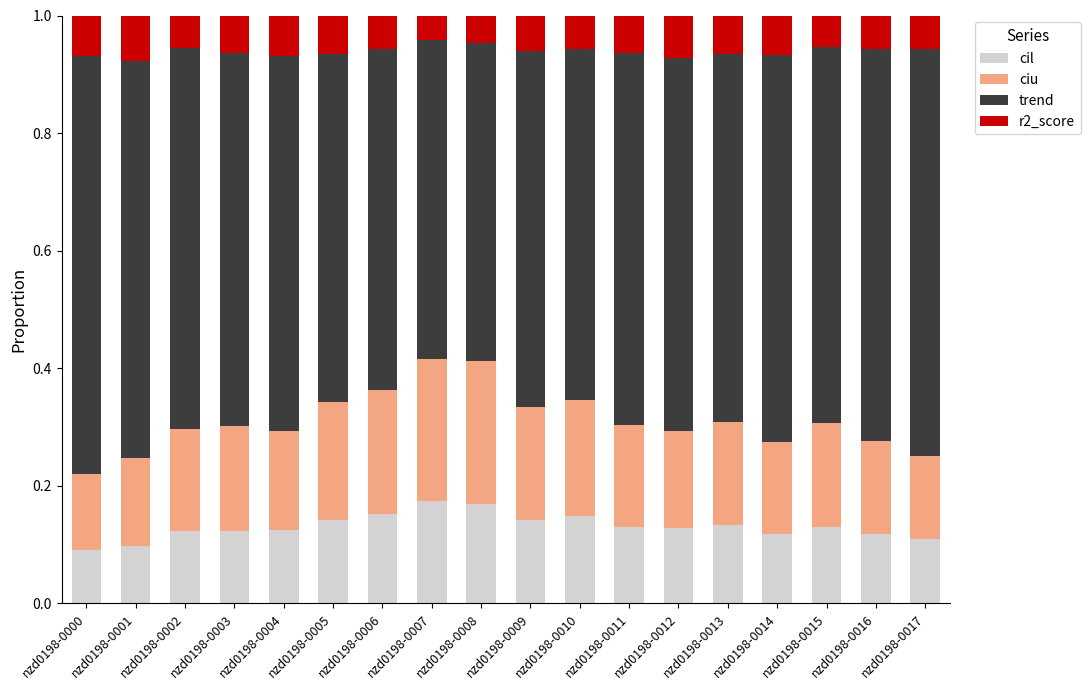

What is the total value across all series at nzd0198-0017?

1.0